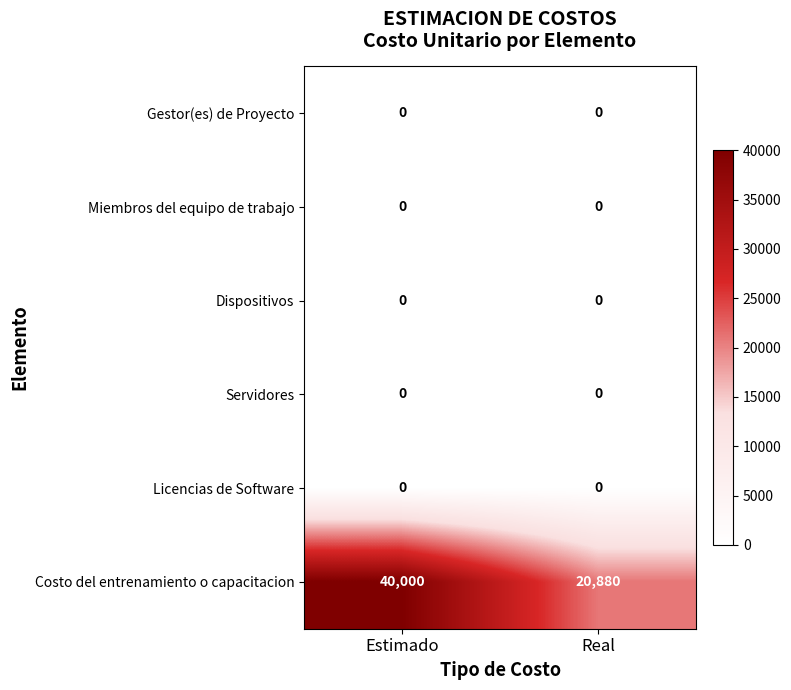

Is the value of Costo del entrenamiento o capacitacion at Estimado greater than the value of Licencias de Software at Estimado?

Yes